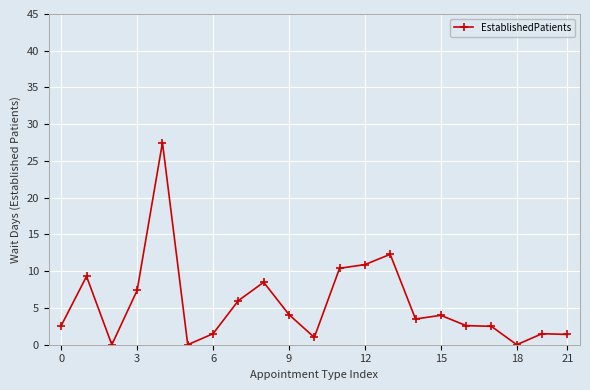

What is the value of the 11th point from the left?

1.0